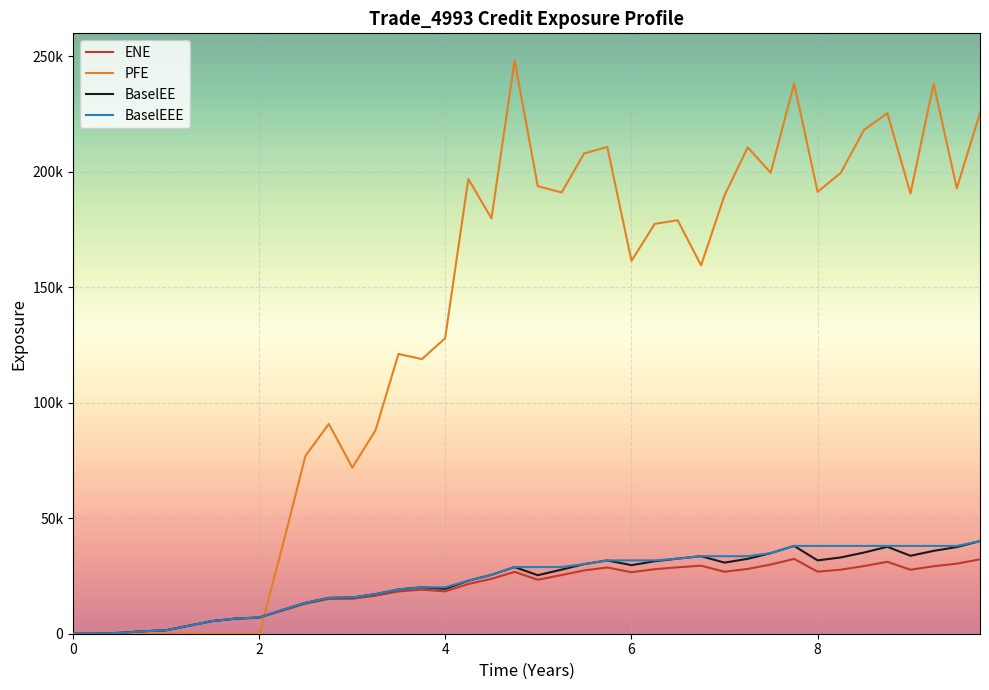

Is this an area chart (filled region under the line)?

No